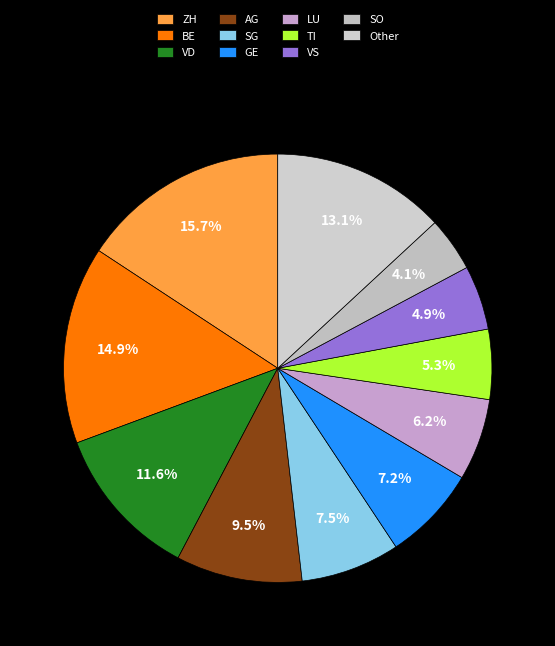

To the nearest percent, what is the average slice percentage?

9%